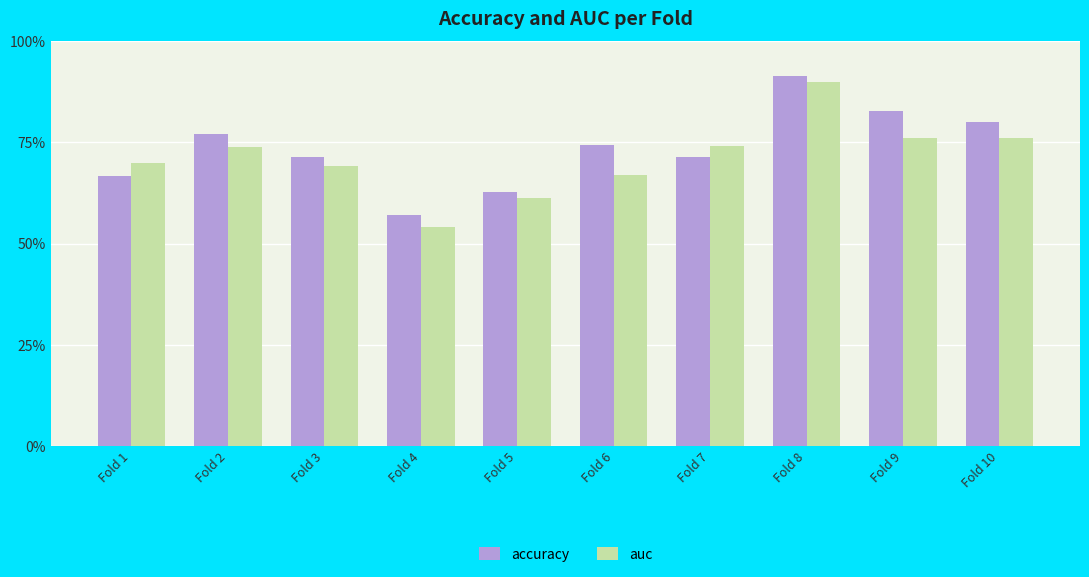

How many accuracy values are between 0 and 1?

10